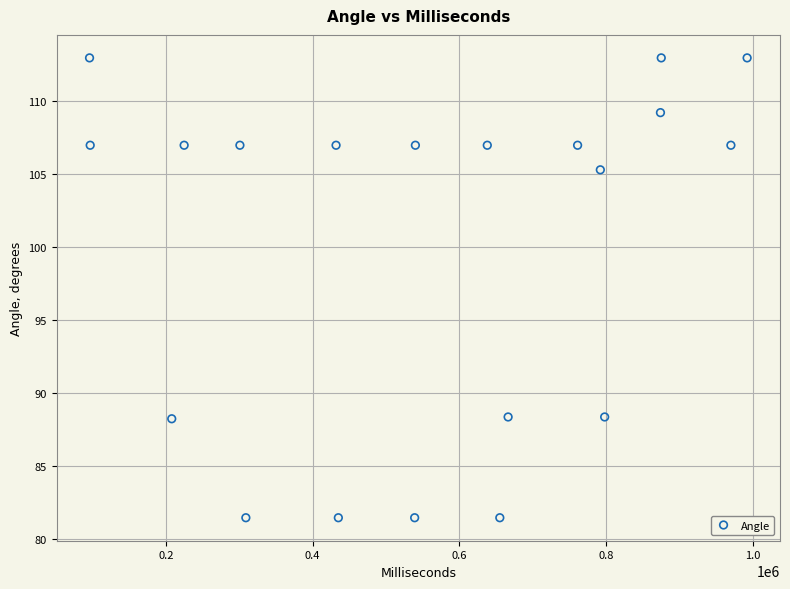

What Y value in the scatter plot is closest to 97?

105.3